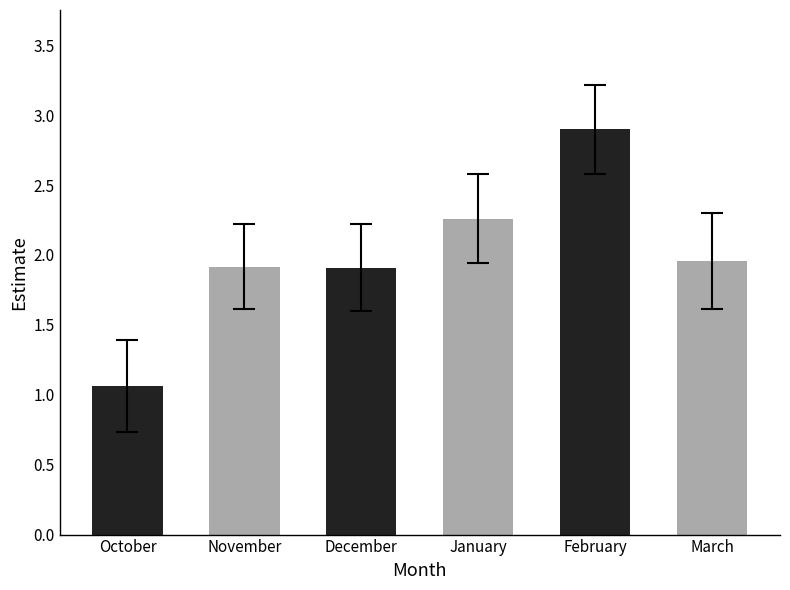

What position from the left is February?

5